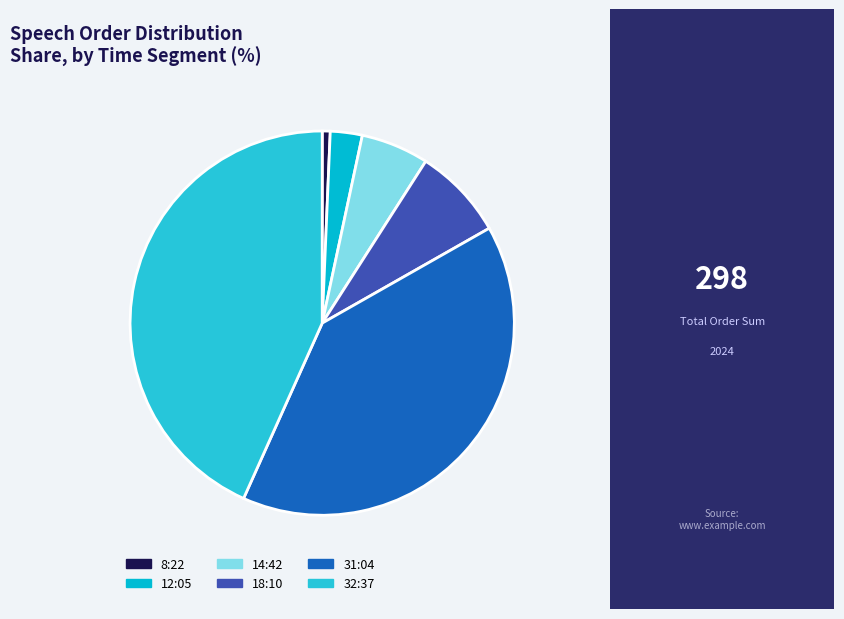

Does 8:22 represent more than half of the total?

No